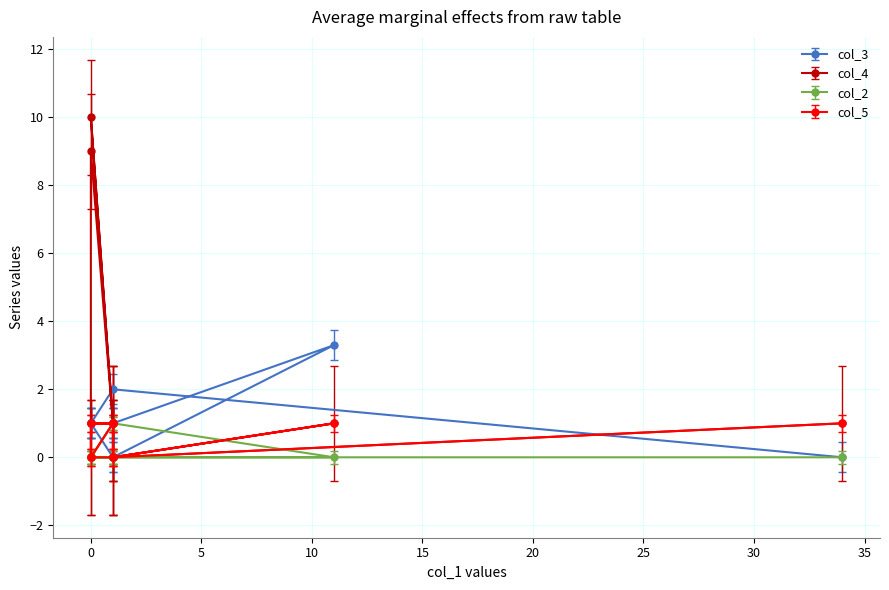

How many data points in col_3 are above 1?

2